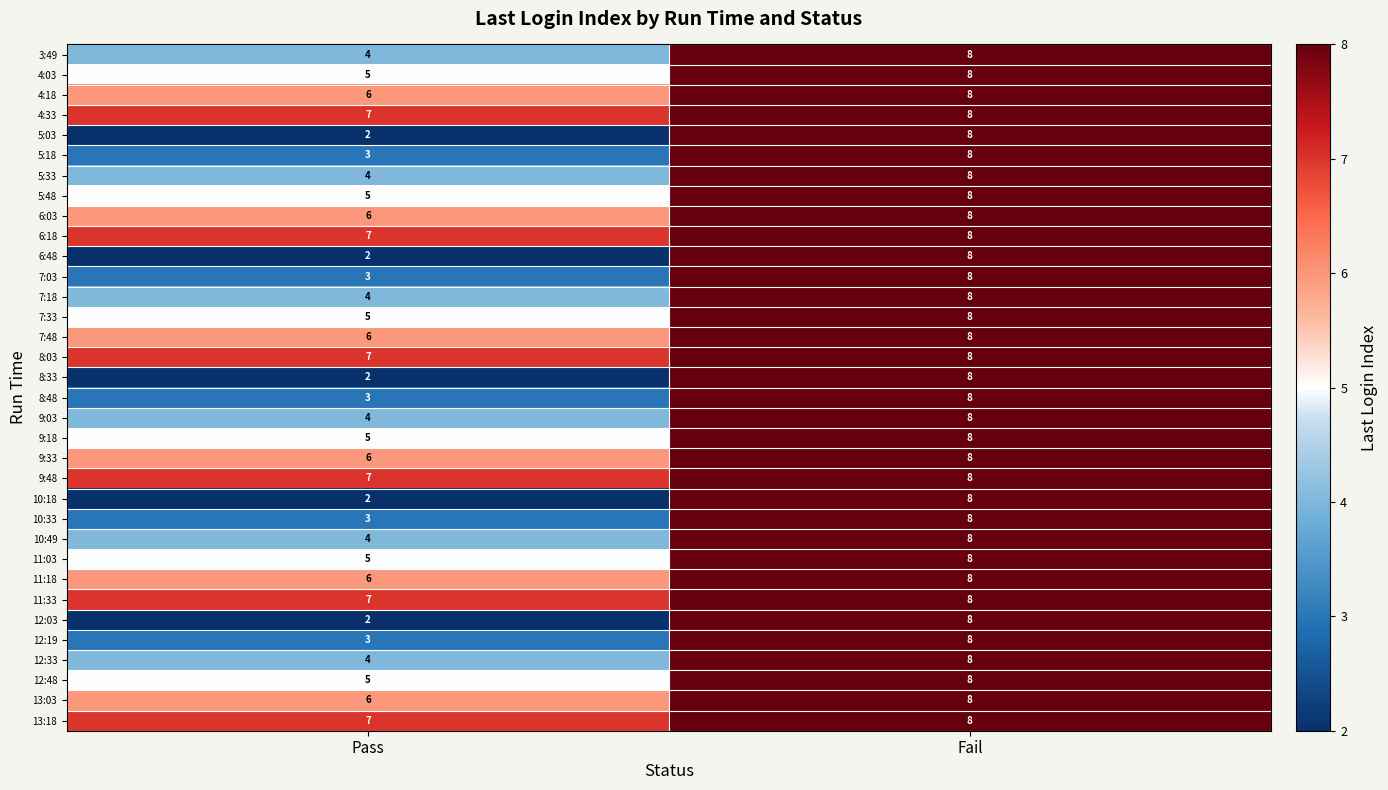

What is the difference between the highest and lowest values at Pass?

5